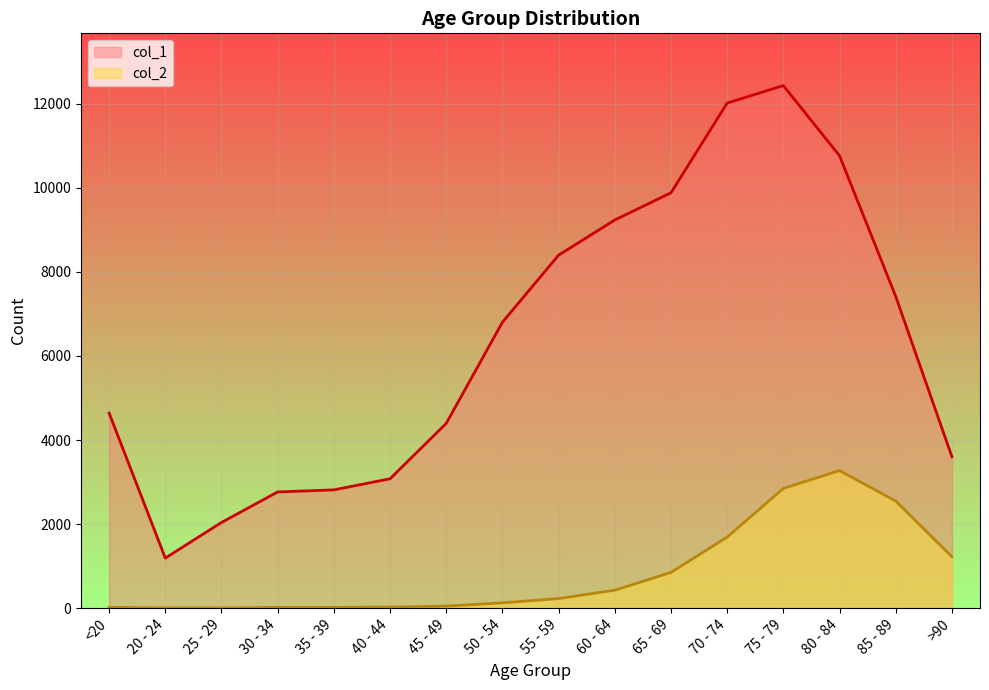

At how many categories does at least one series exceed 2304?

14